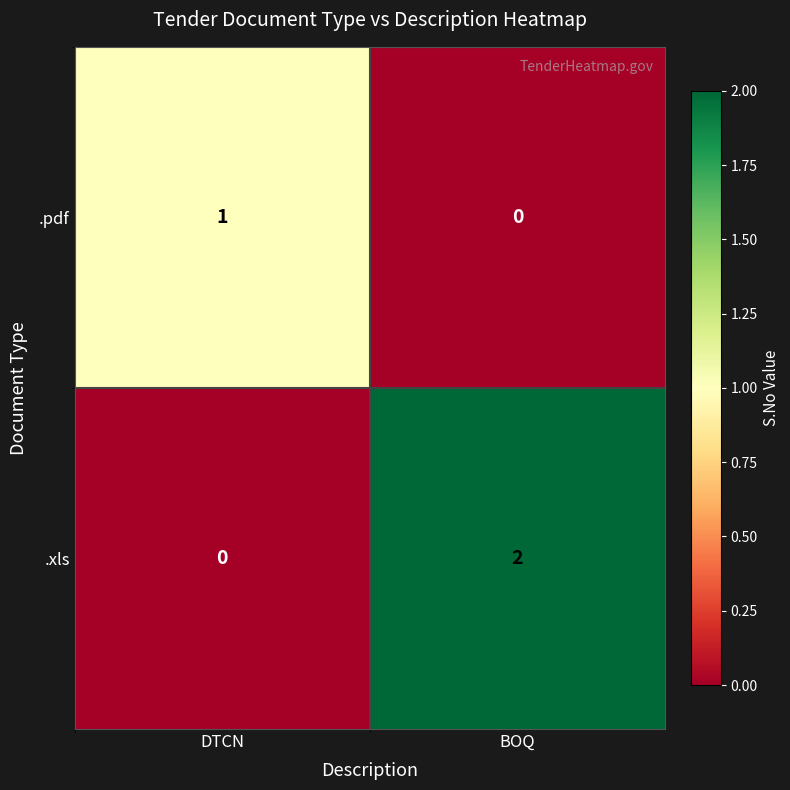

Where is .xls nearest to the value 1?

DTCN